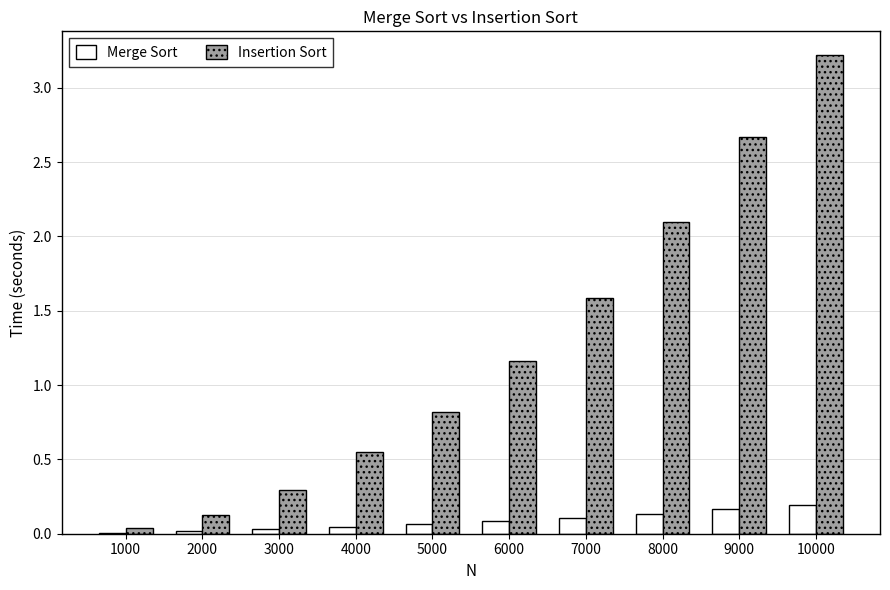

What is the sum of the Insertion Sort values at 10000 and 4000?

3.8